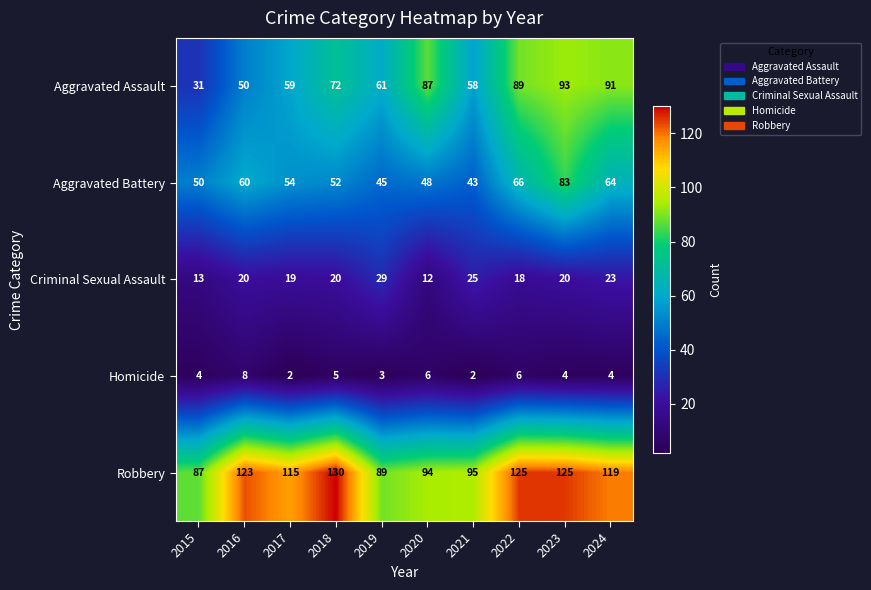

Between 2015 and 2019, which series saw the biggest shift?

Aggravated Assault